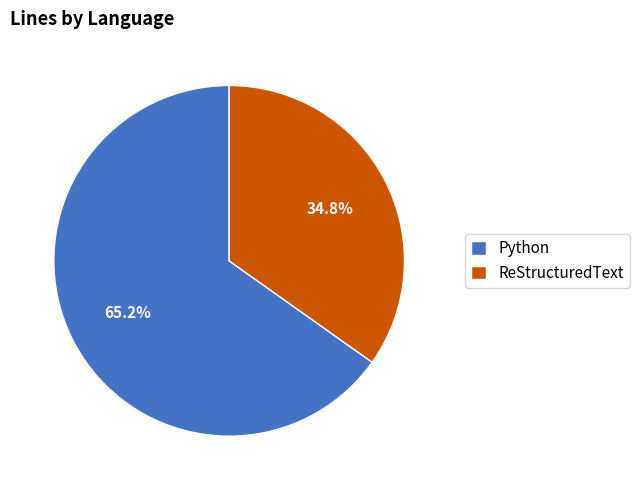

Which category has the smallest portion of the pie?

ReStructuredText